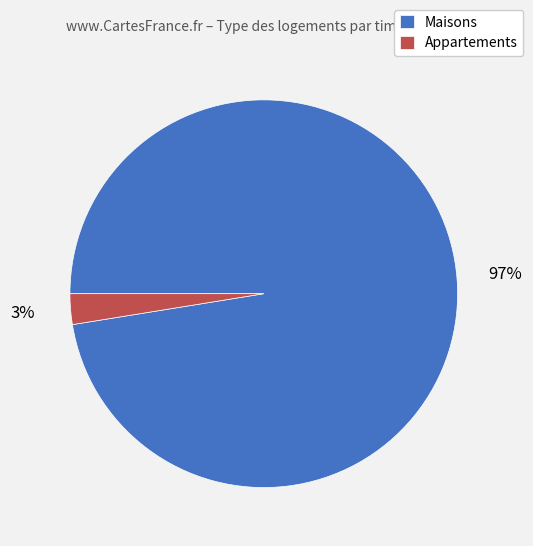

To the nearest percent, what portion does Appartements represent?

3%